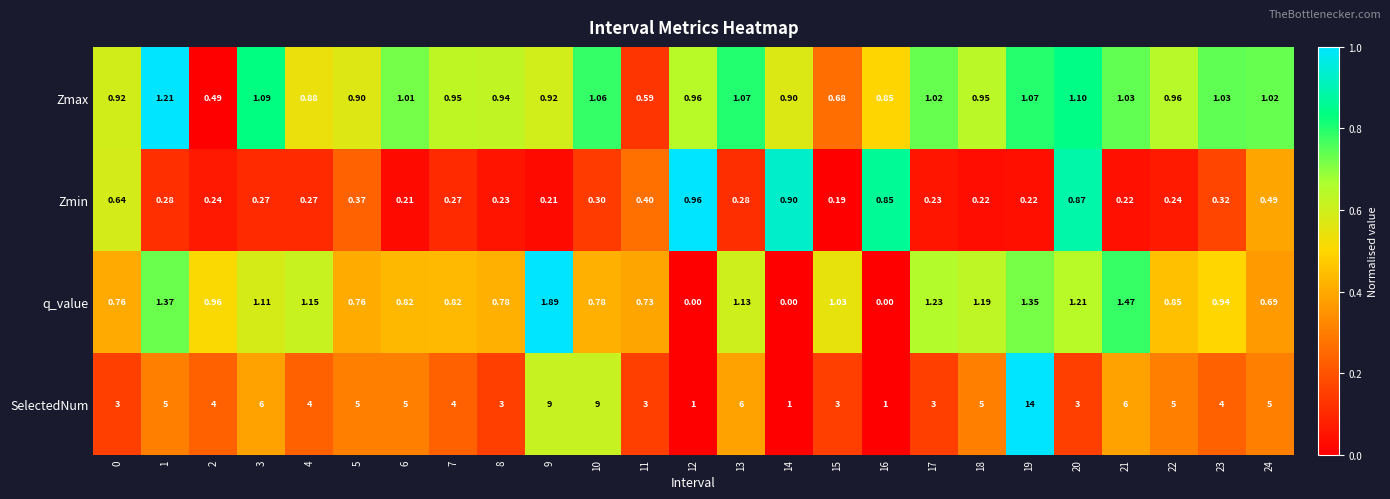

Which series has the largest total across all categories?

SelectedNum